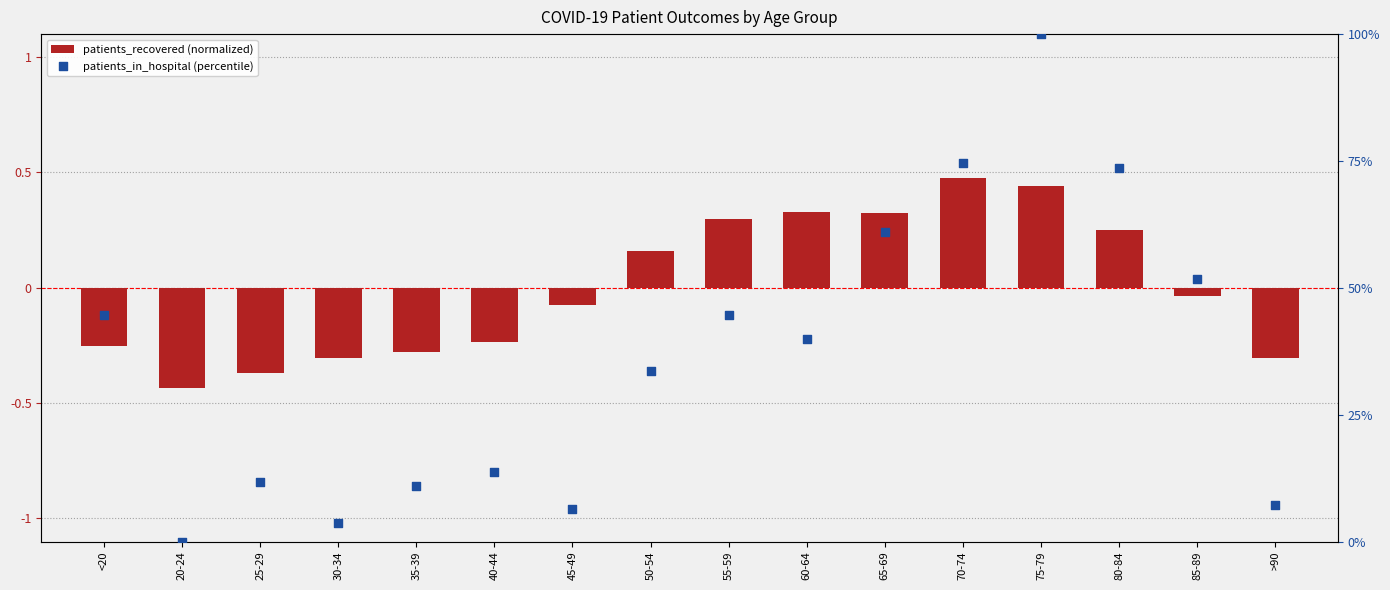

What are all the series names shown in the legend?

patients_recovered (normalized), patients_in_hospital (percentile)